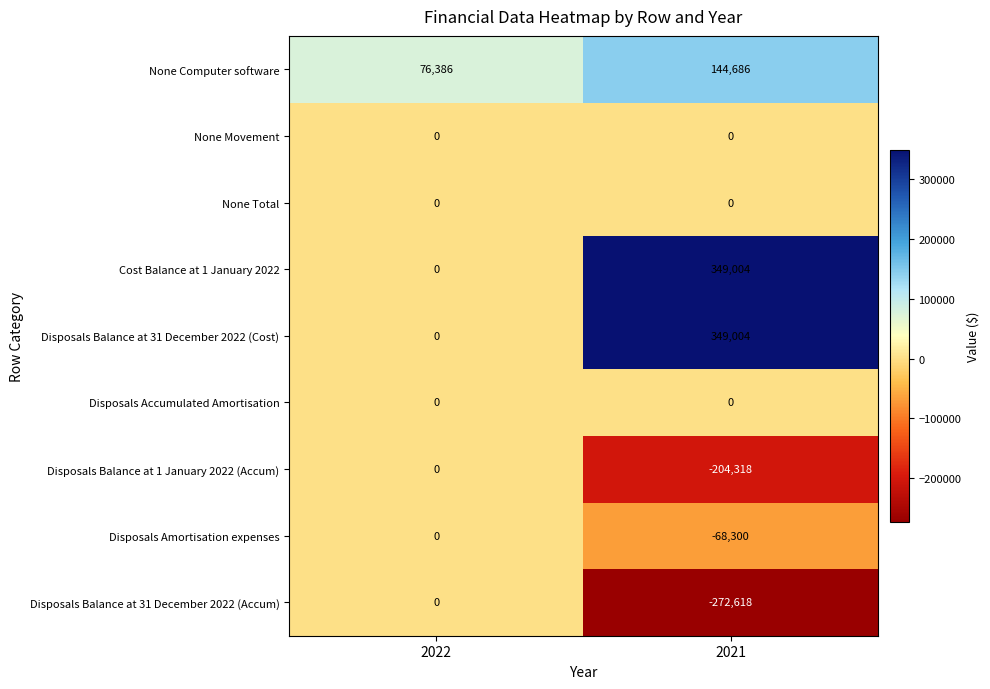

What is the difference between the highest and lowest values at 2022?

76386